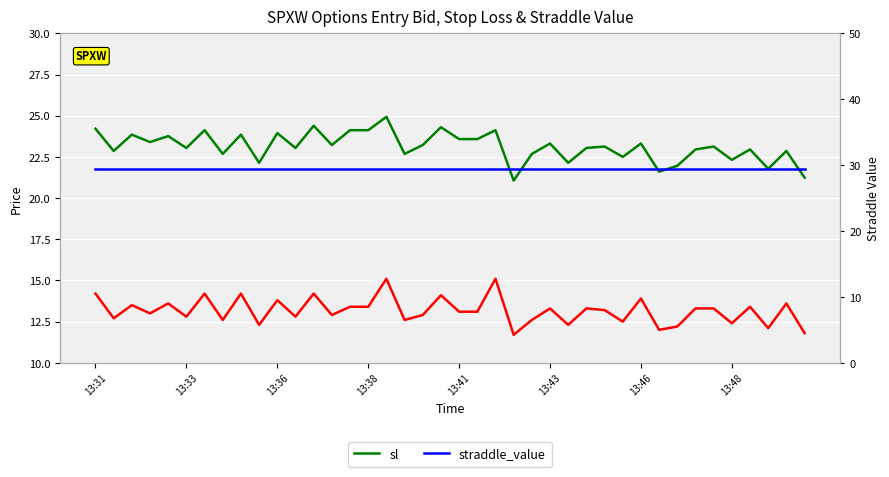

What is the minimum value shown in the chart?

11.7